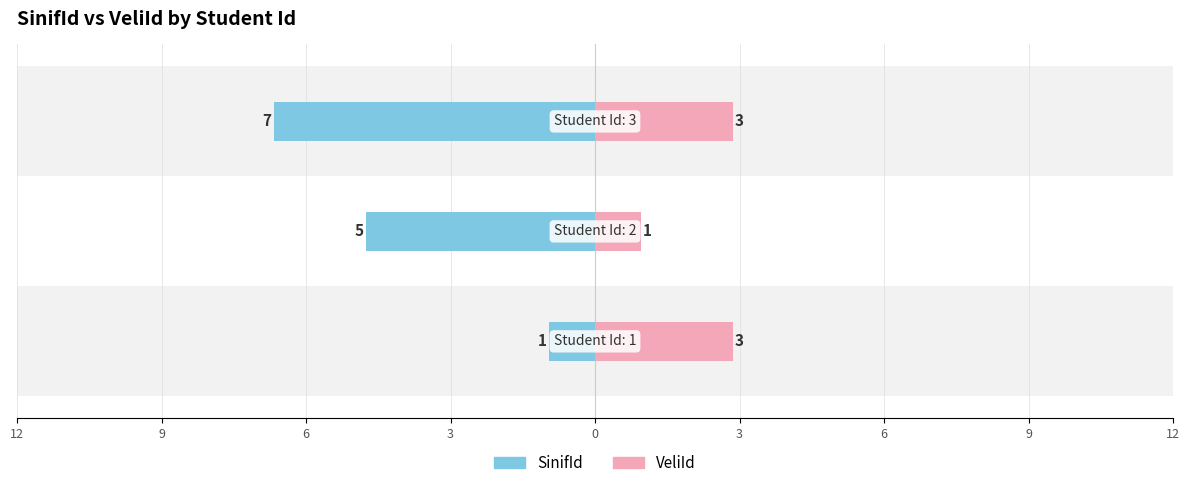

Which series has the widest spread of values?

SinifId